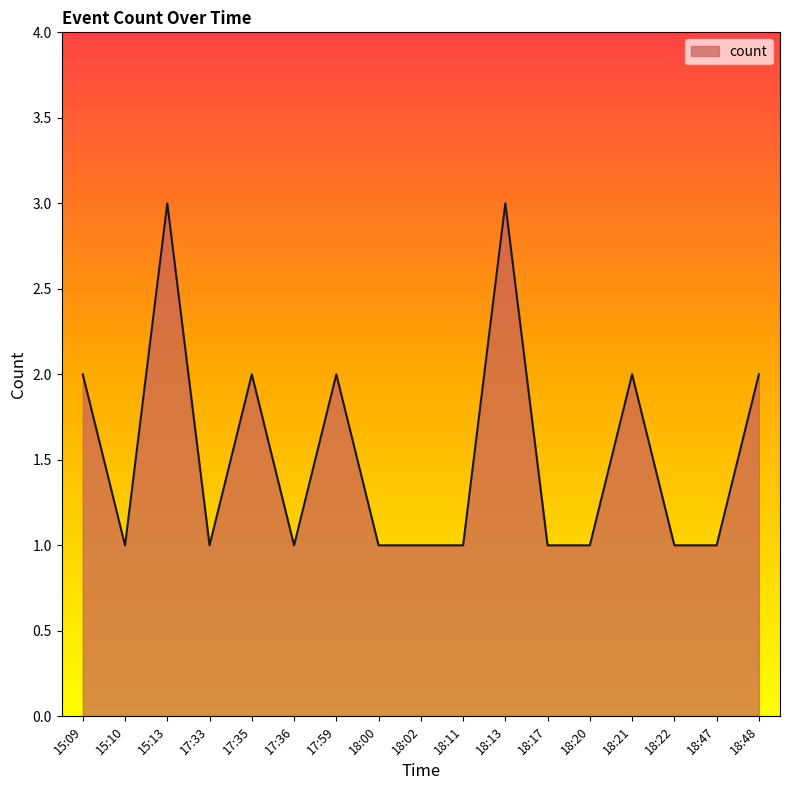

Reading right to left, list all the values displayed in this chart.

2	1	1	2	1	1	3	1	1	1	2	1	2	1	3	1	2